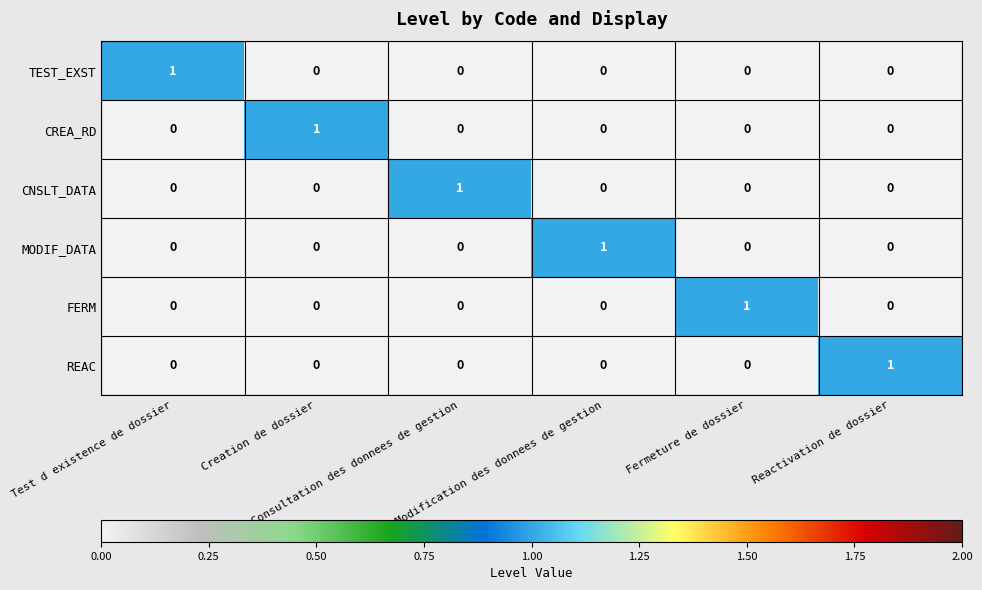

How many REAC values are between 0 and 1?

6